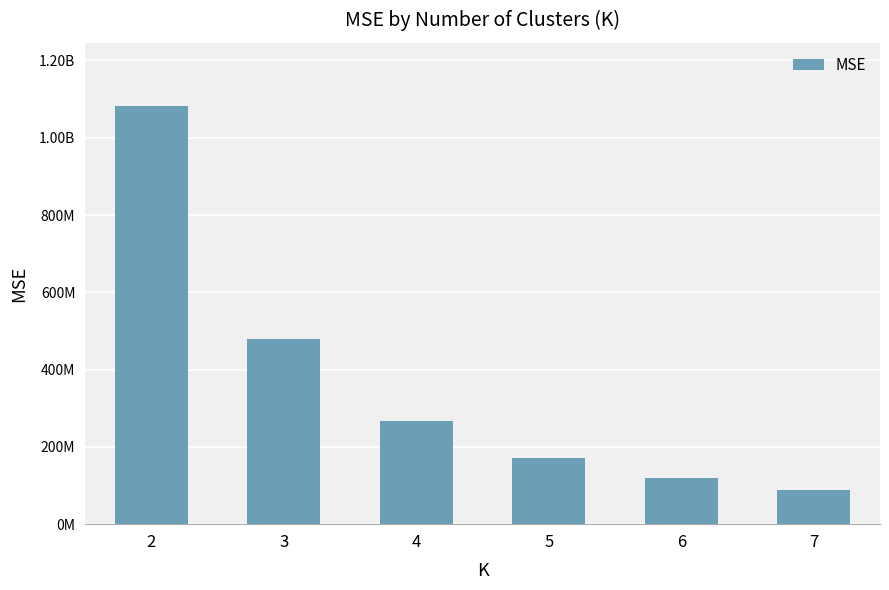

Are the bars horizontal?

No